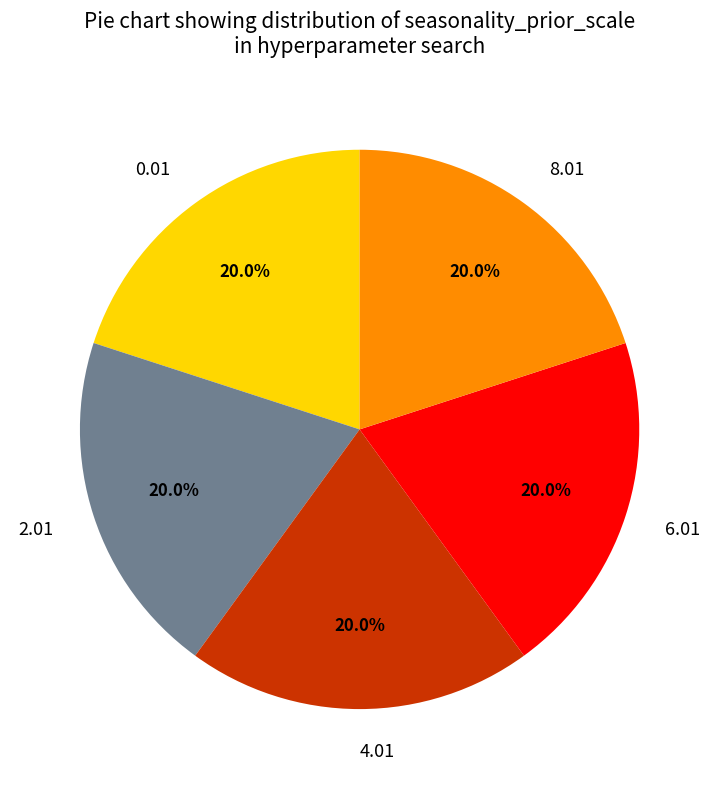

Is there a majority slice in this chart?

No